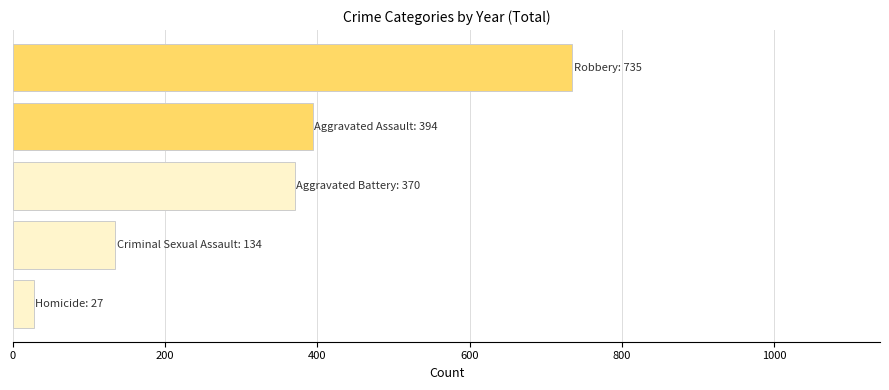

What is the difference between the maximum and minimum values?

708